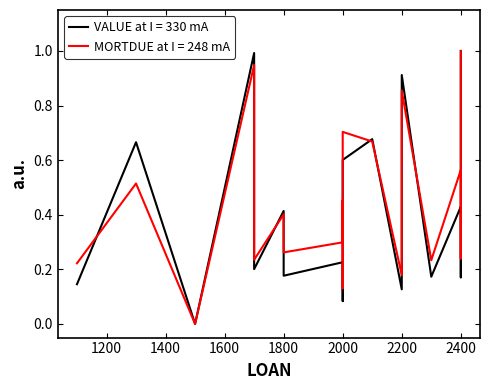

Count the number of categories in the chart.

20